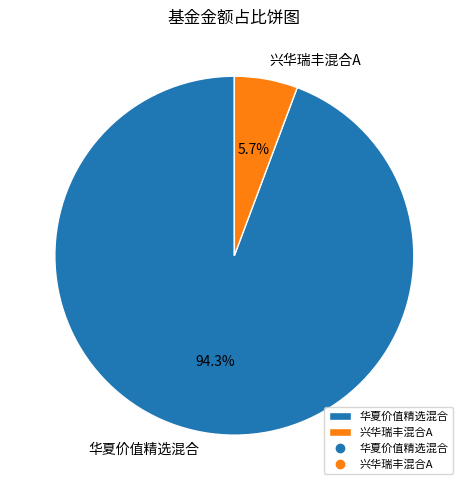

Which slice is the largest?

华夏价值精选混合